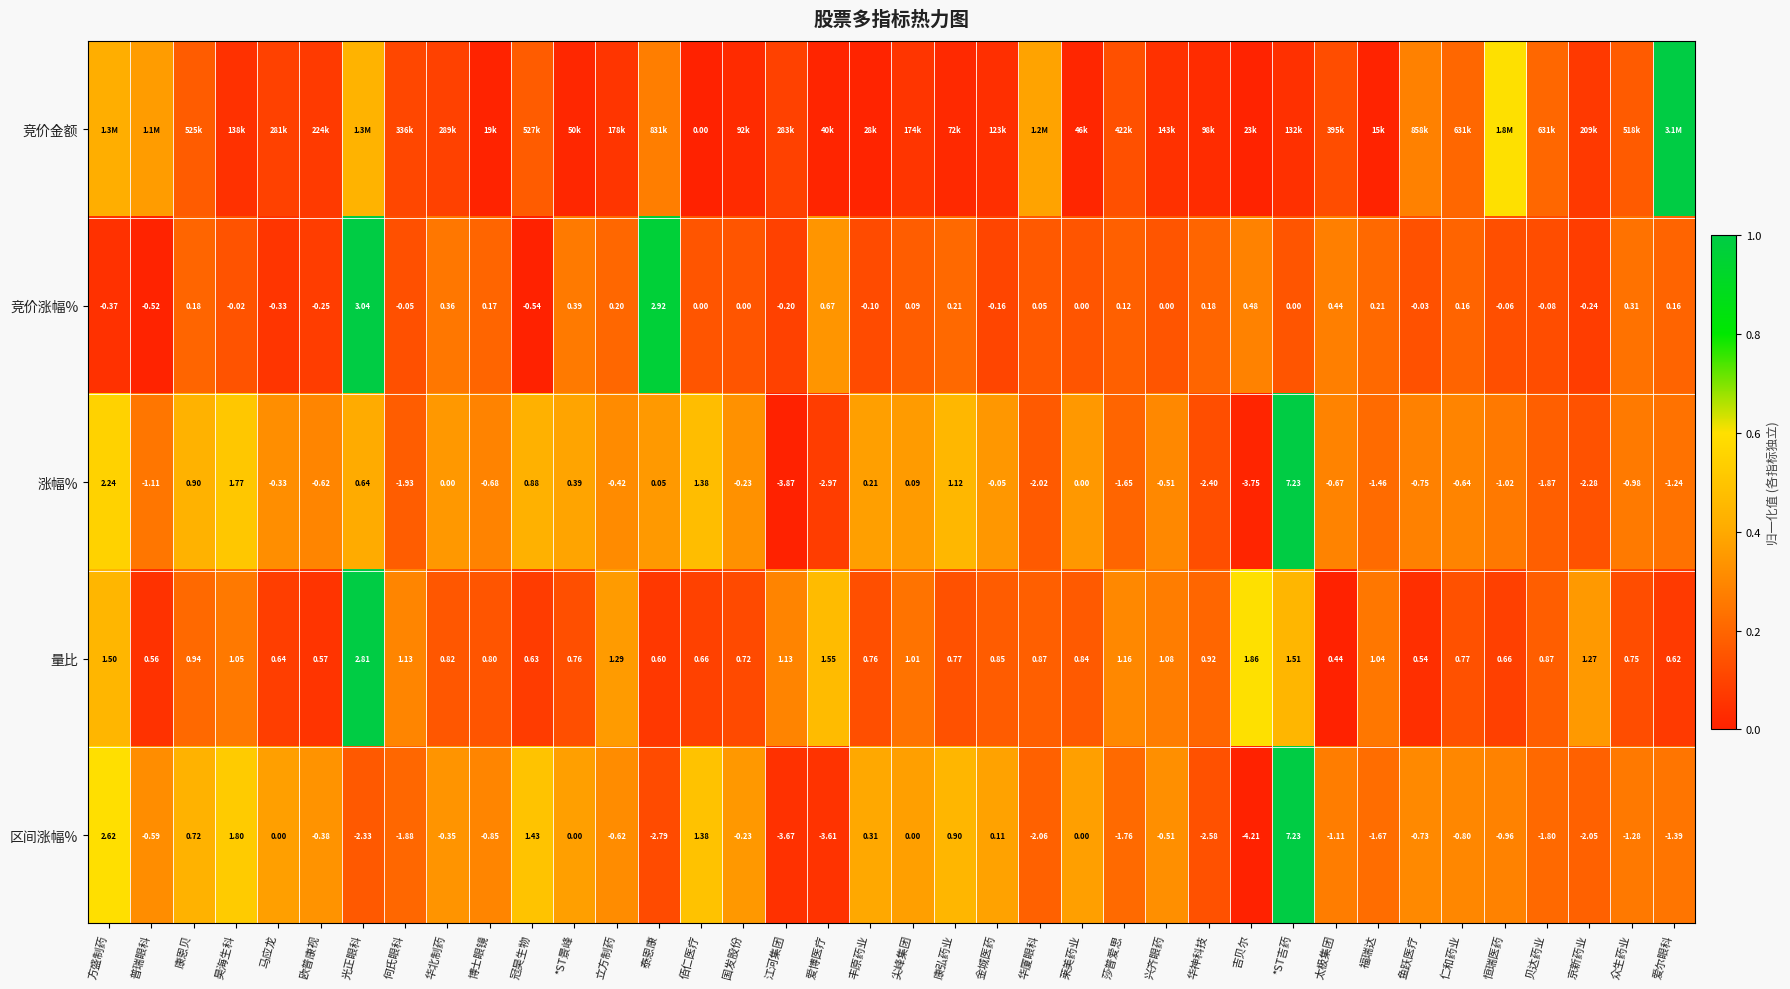

How many series are shown in this chart?

5